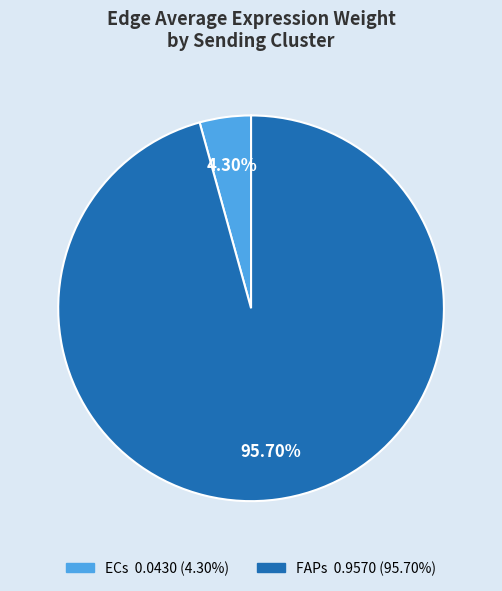

How many slices are in this pie chart?

2